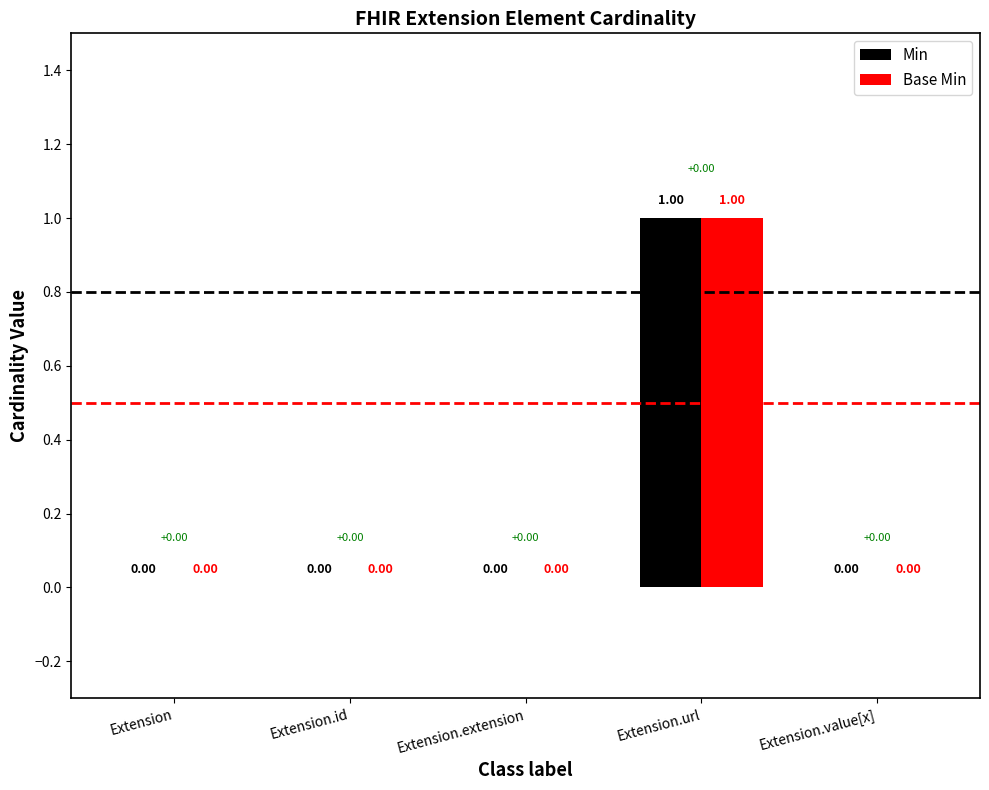

Which label corresponds to the largest value in the chart?

Extension.url